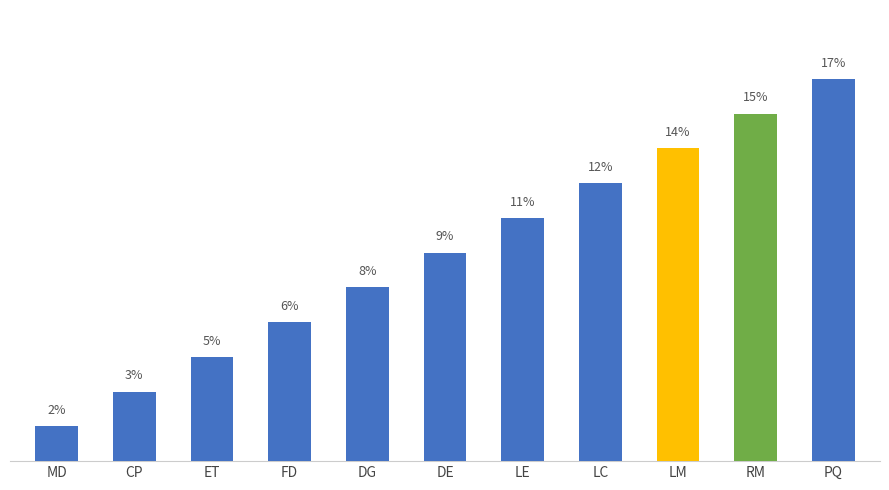

What is the value of the 6th bar from the left?

9.1